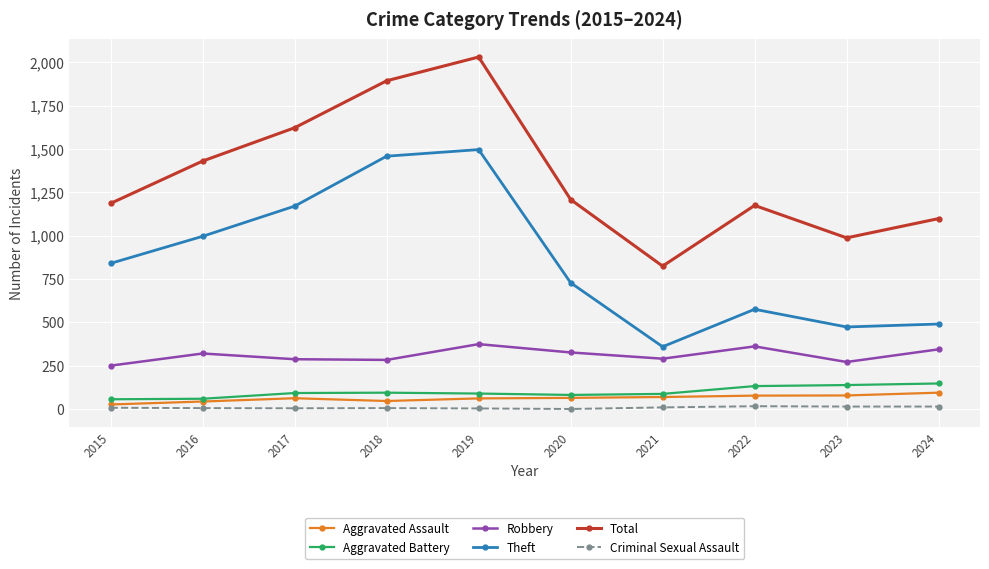

True or false: Aggravated Battery and Robbery intersect in this chart.

False